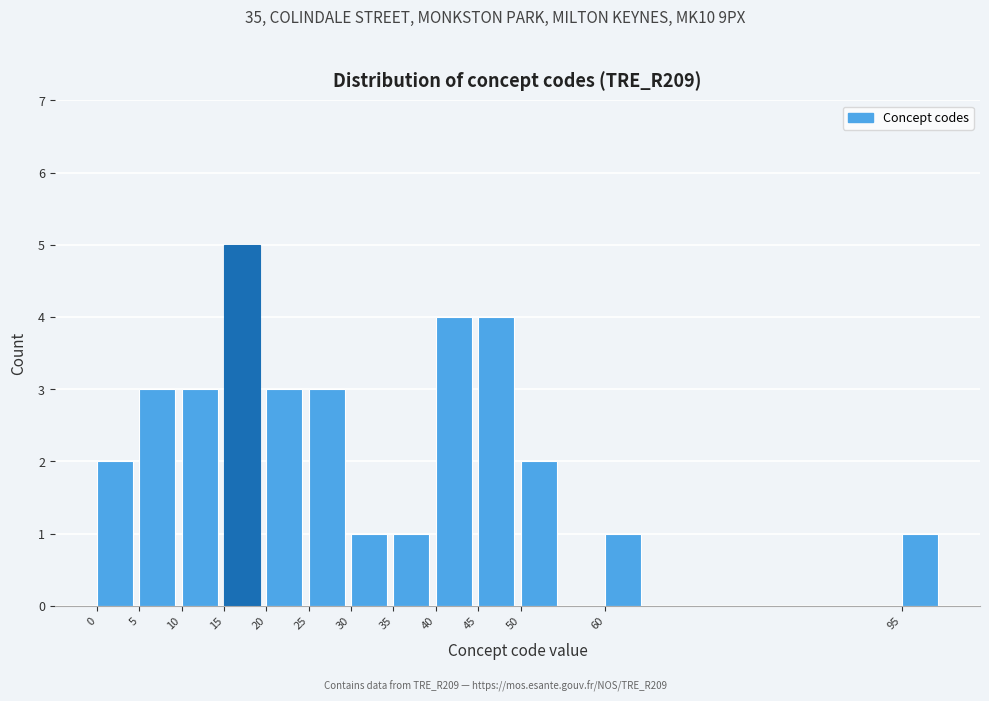

Which range on the x-axis has the tallest bar?

15 to 20